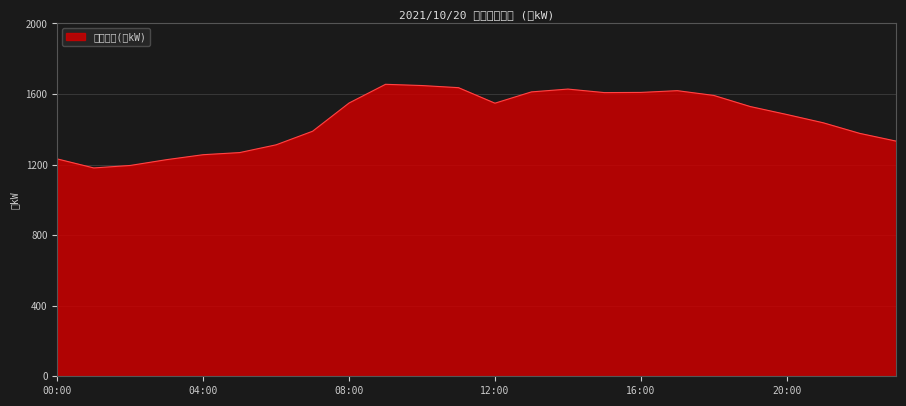

At which category does the chart reach its peak across all series?

09:00